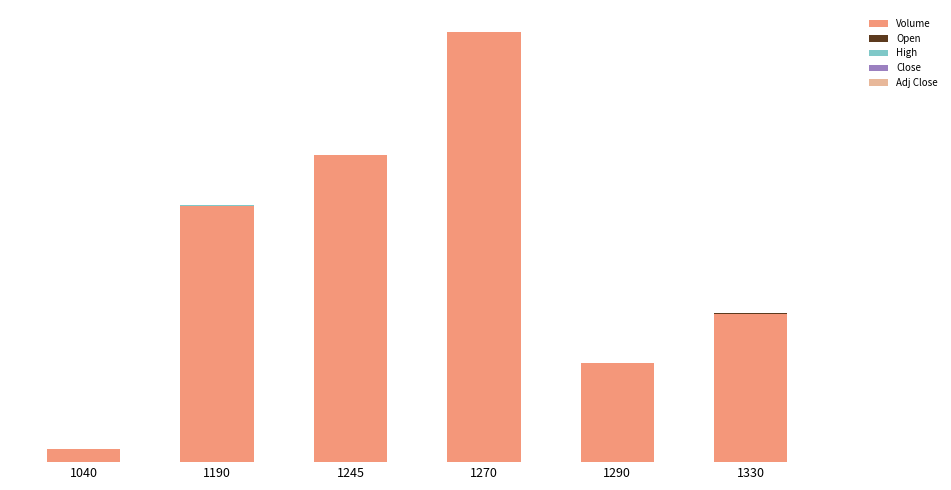

Which series has the largest range (max minus min)?

Volume